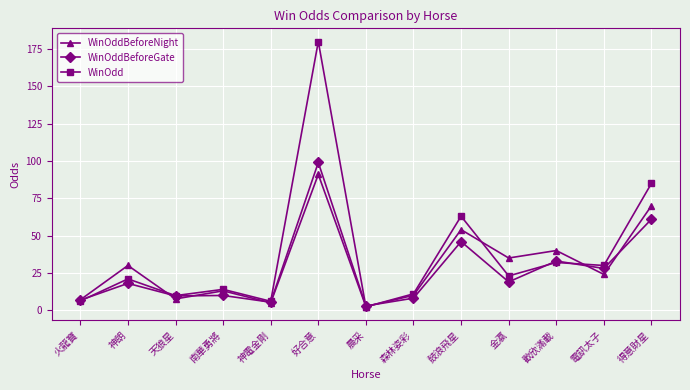

What is the difference between the WinOdd values at 鼓浪飛星 and 森林姿彩?

52.0